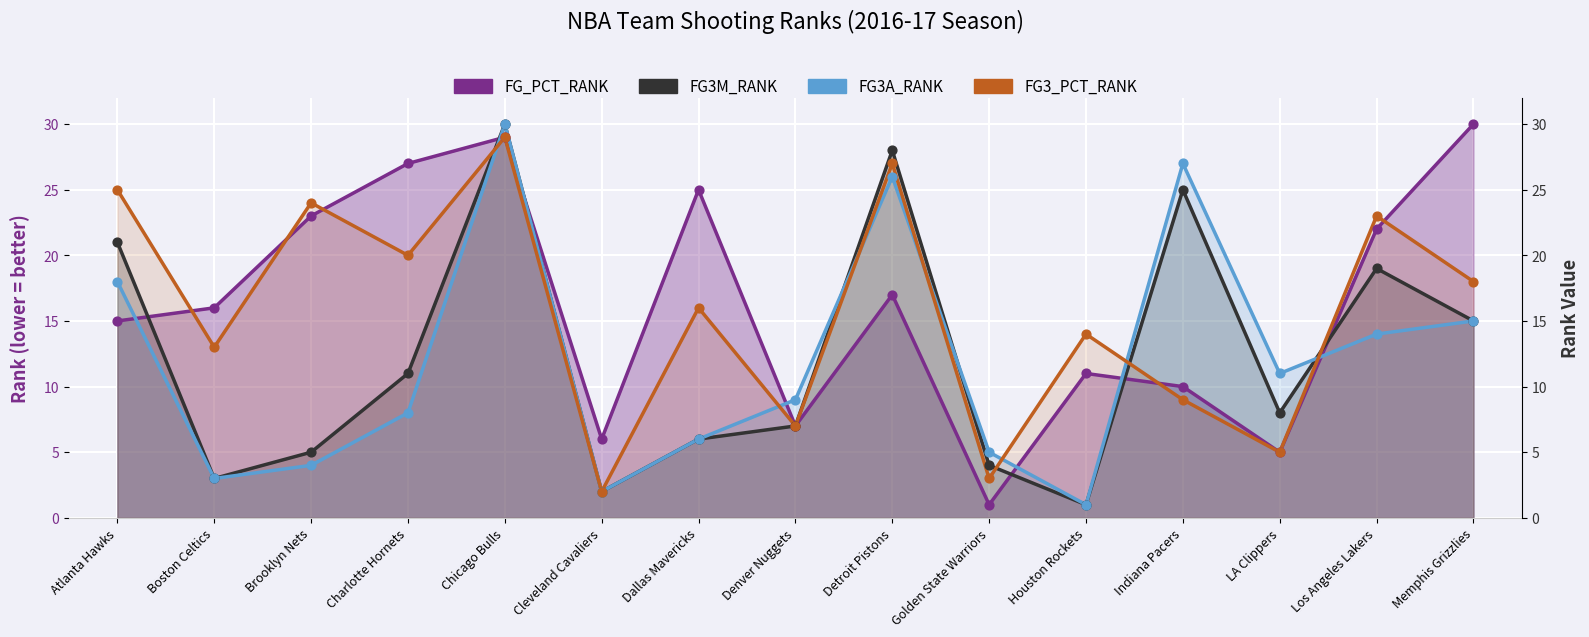

What is the total value across all series at Brooklyn Nets?

56